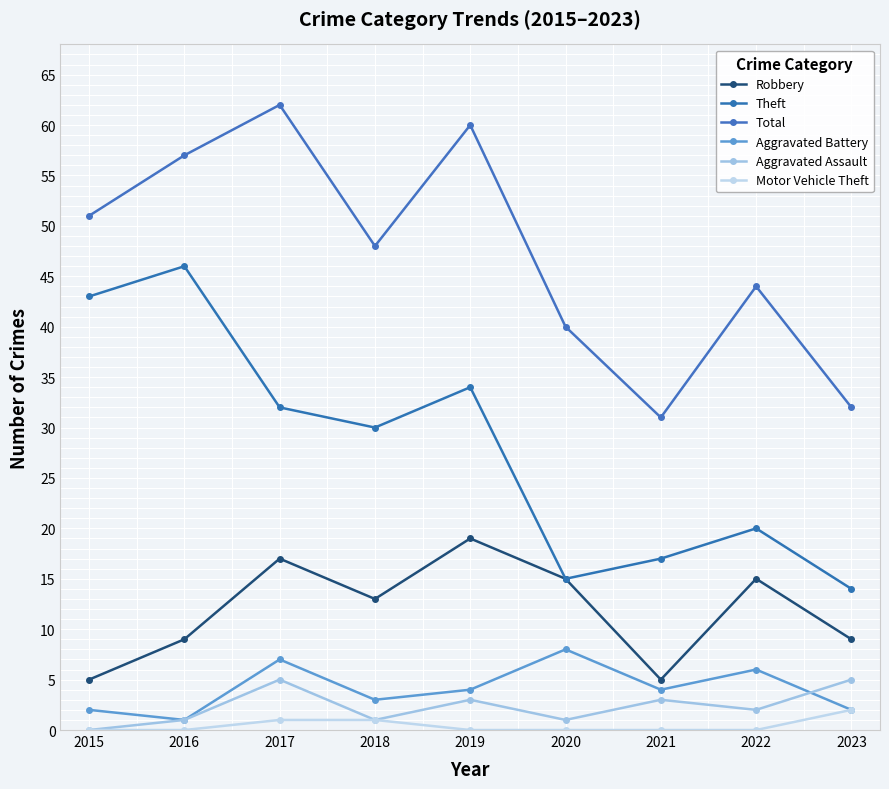

How many lines are shown in the chart?

6